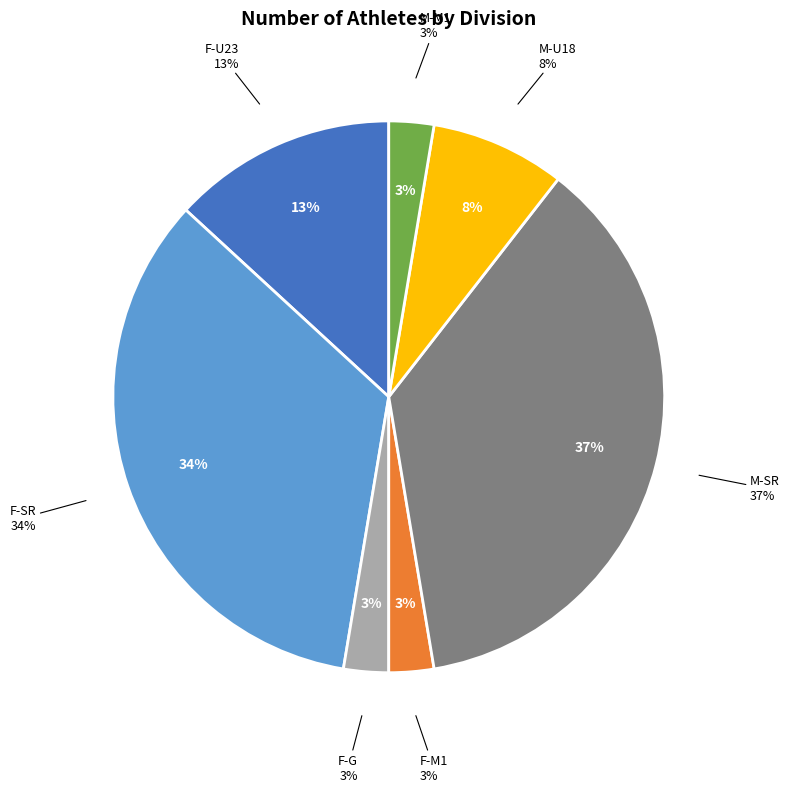

Does any single category account for the majority?

No